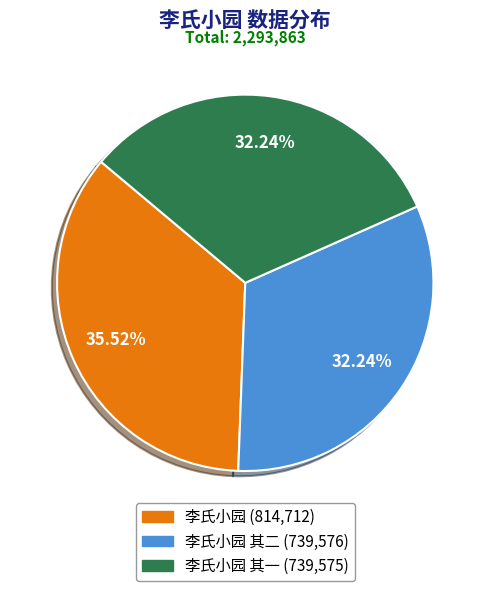

Is there any slice that represents more than half of the pie?

No